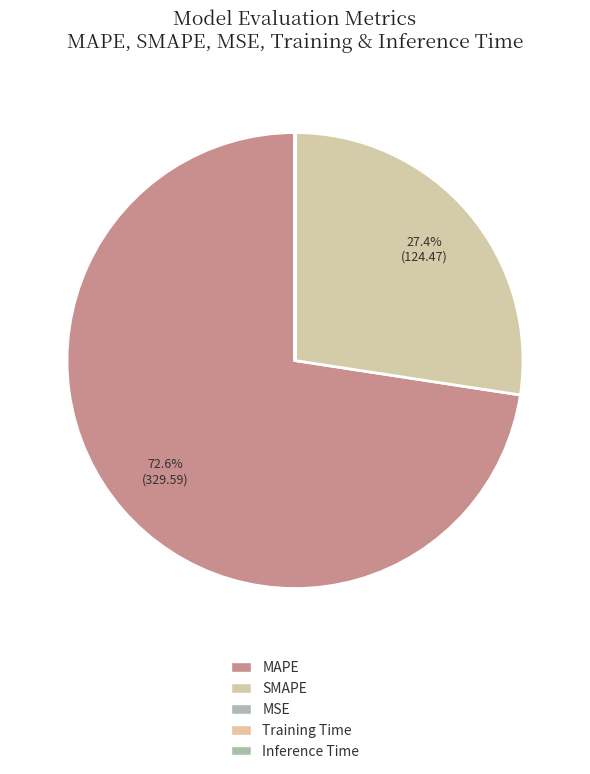

Does Training Time account for over 50% of the chart?

No